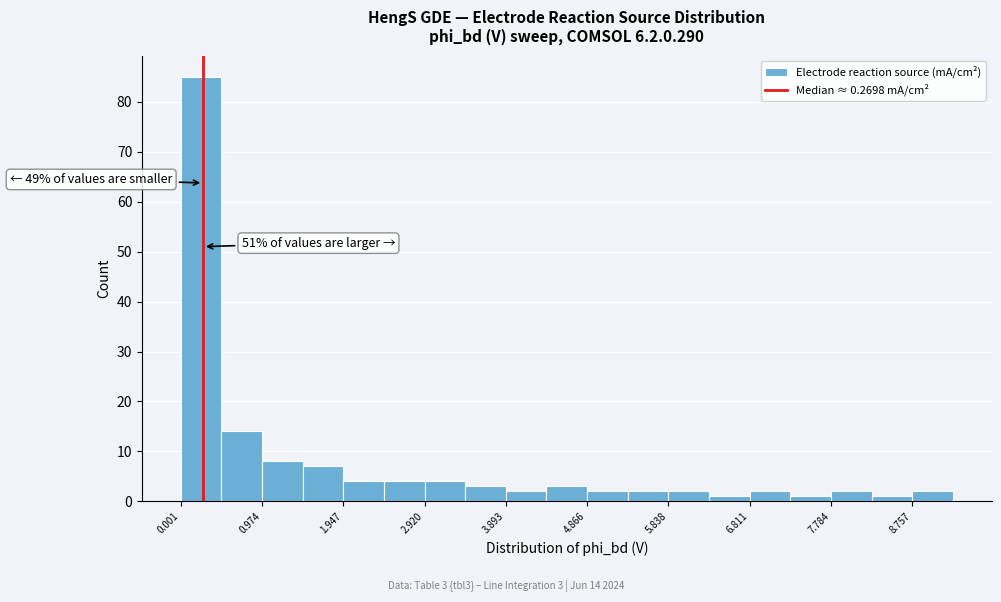

Which range on the x-axis has the tallest bar?

0.0 to 0.5